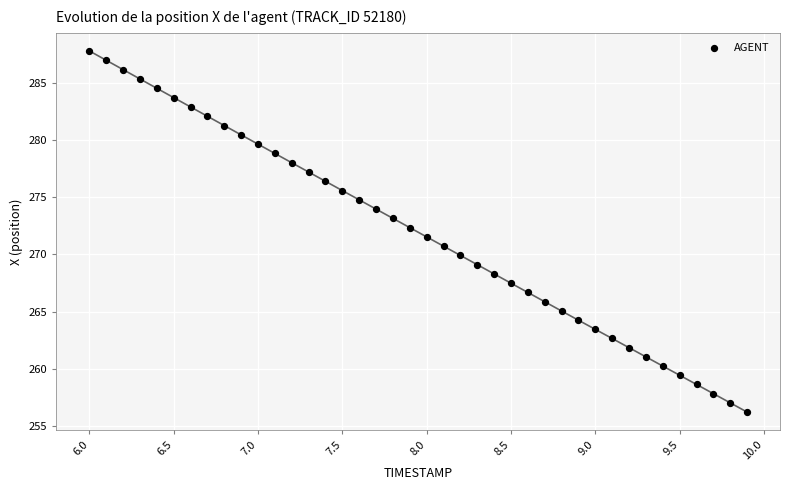

What is the range of Y values (max minus min)?

31.6